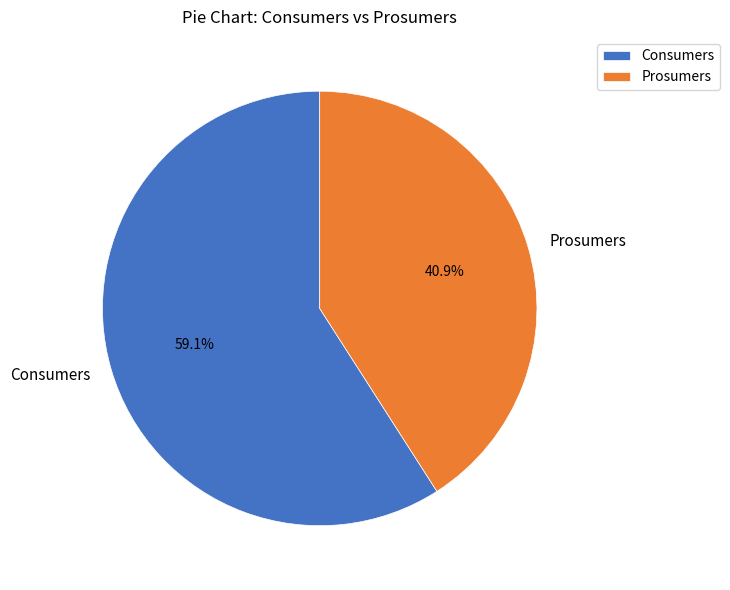

What percentage is NOT represented by Prosumers?

59.1%